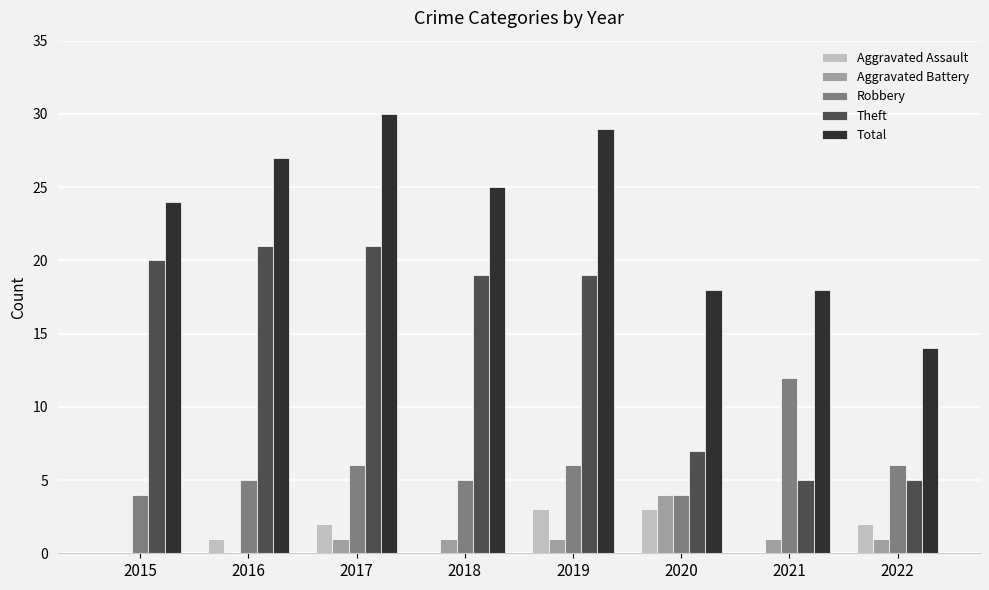

True or false: Robbery has a value of 8 at 2022.

False